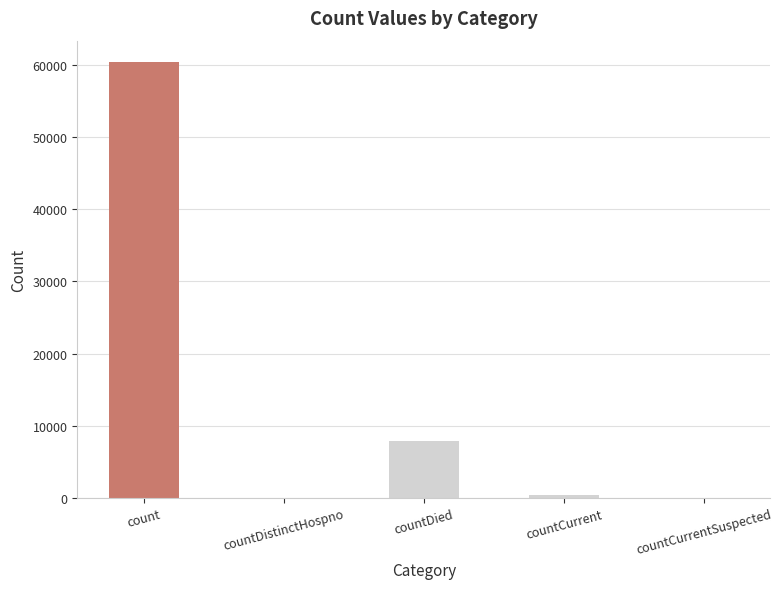

Reading left to right, what are all the values shown in this chart?

60285	0	7947	461	0